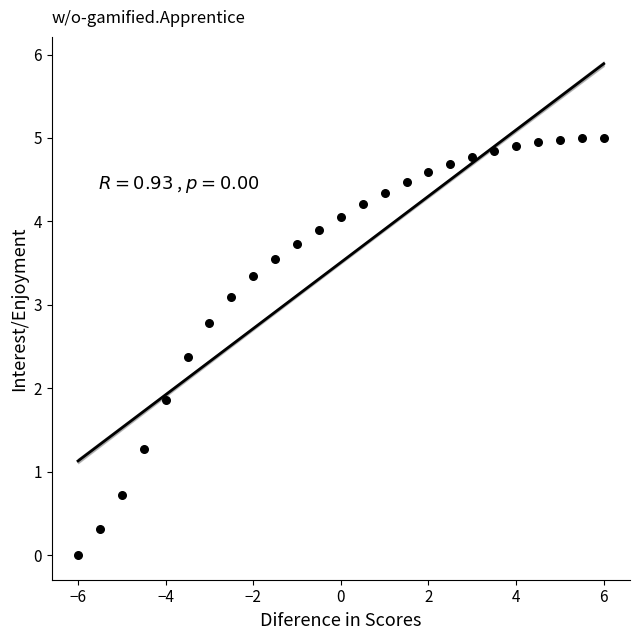

What Y value in the scatter plot is closest to 2?

1.9